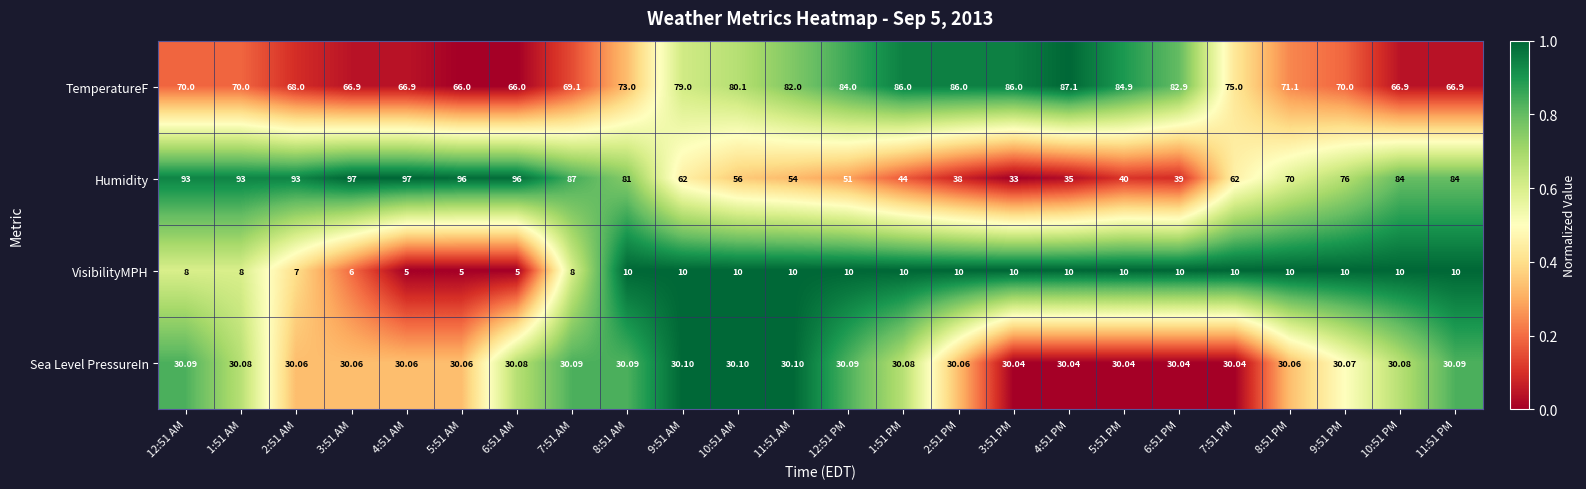

Which series changed the most between 1:51 AM and 3:51 AM?

Humidity